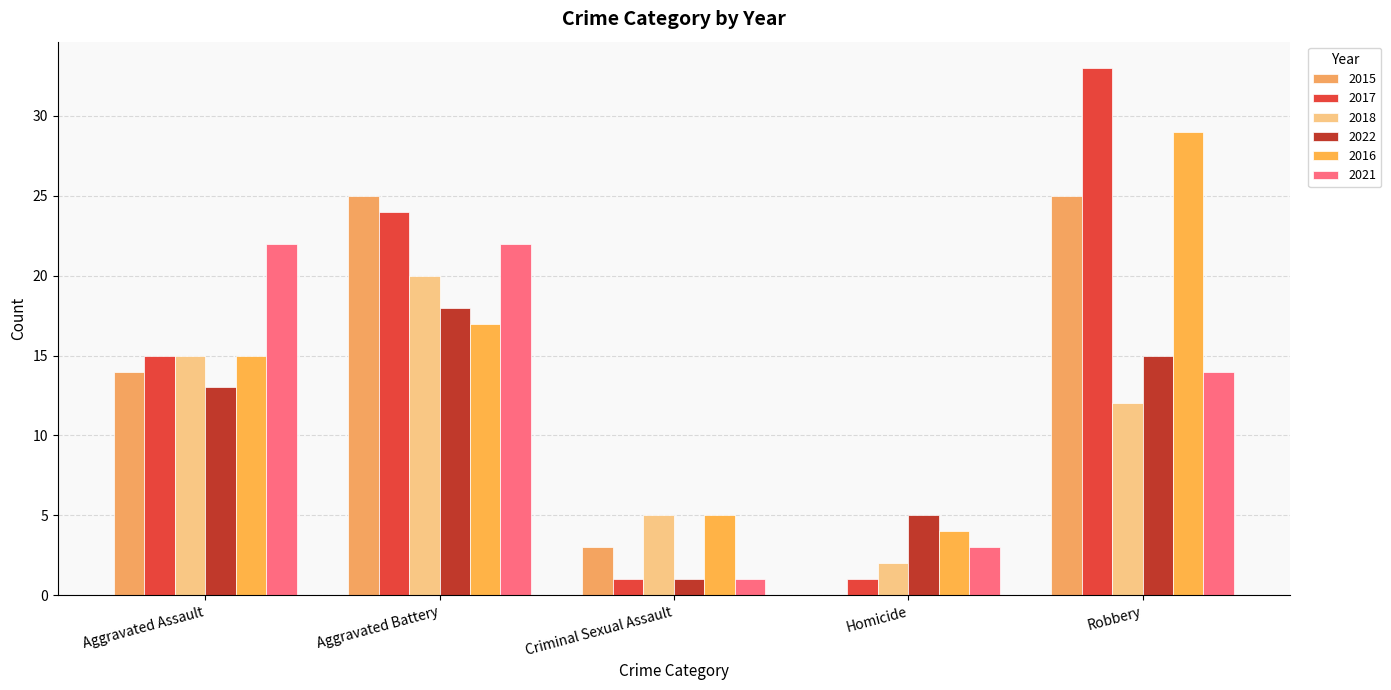

True or false: 2016 has a value of 25 at Aggravated Assault.

False